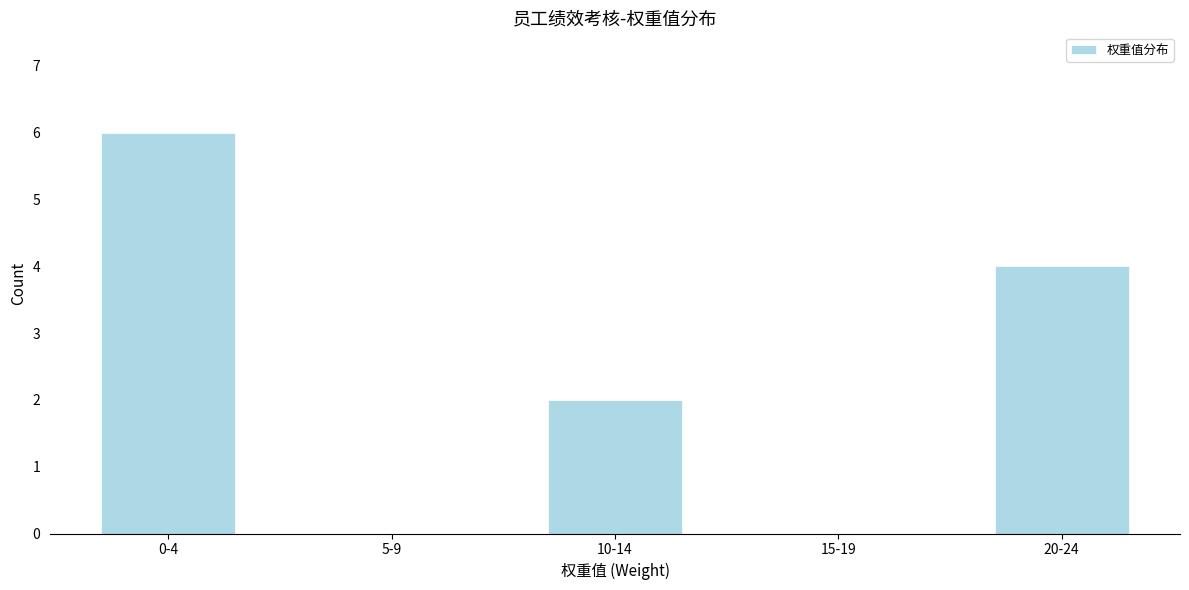

Reading left to right, extract all data points from this chart.

0-4=6	5-9=0	10-14=2	15-19=0	20-24=4